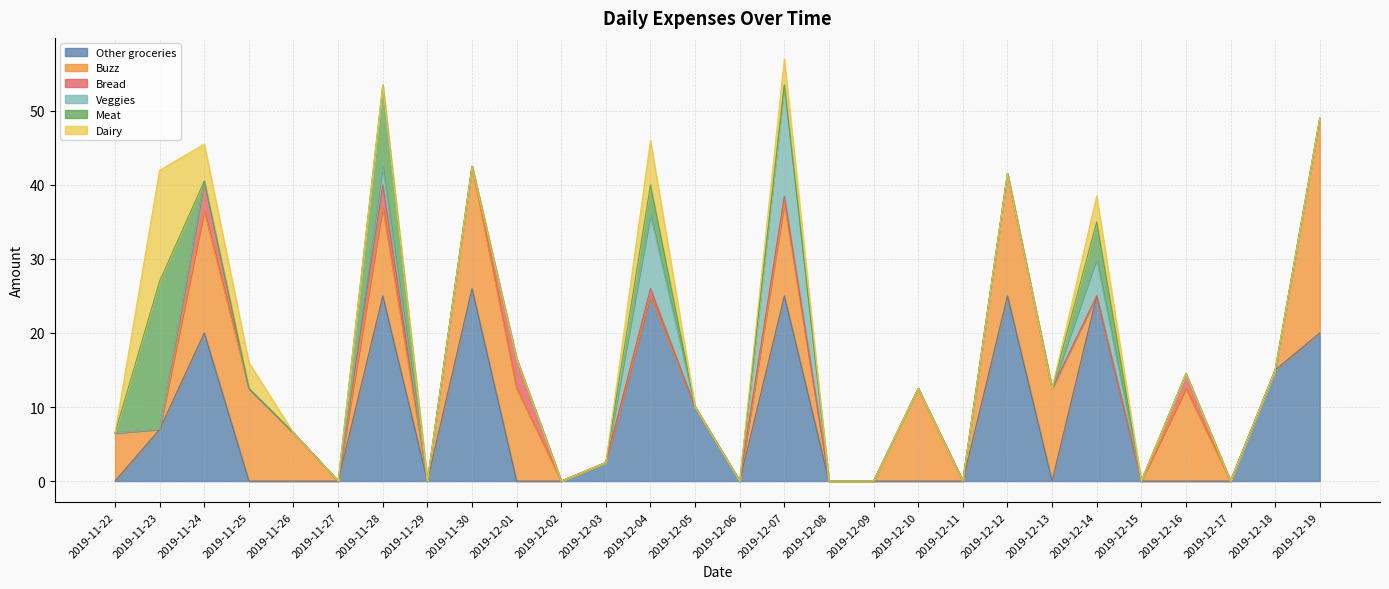

At which label is Dairy closest to 7?

2019-12-04